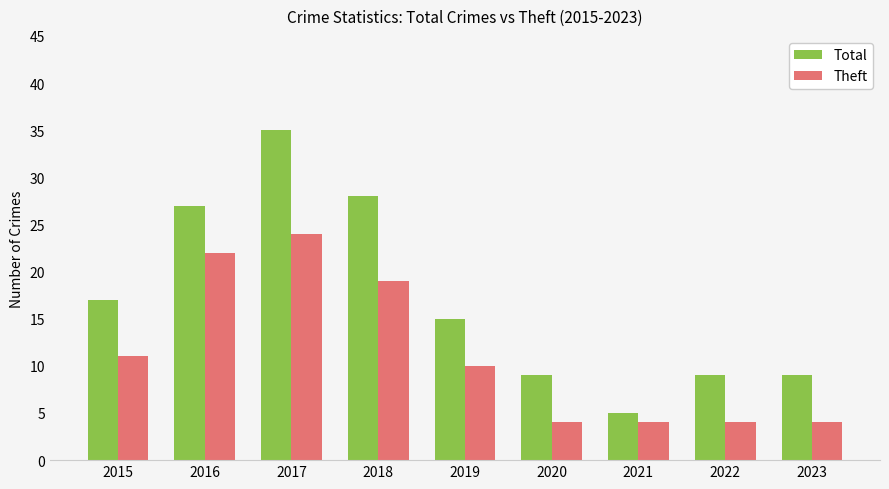

What is the average value of the Total series?

17